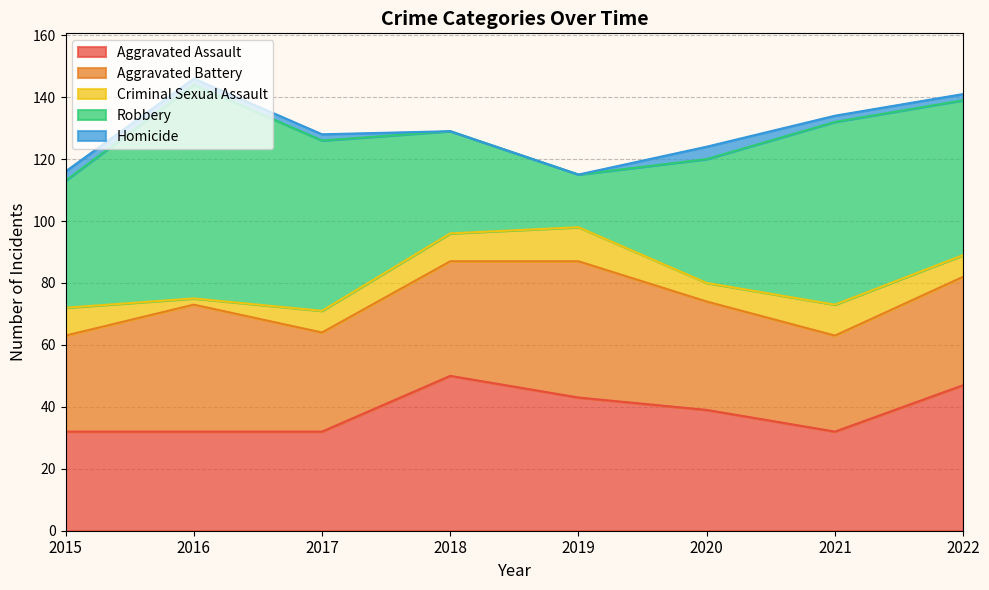

At which category does the chart reach its peak across all series?

2016